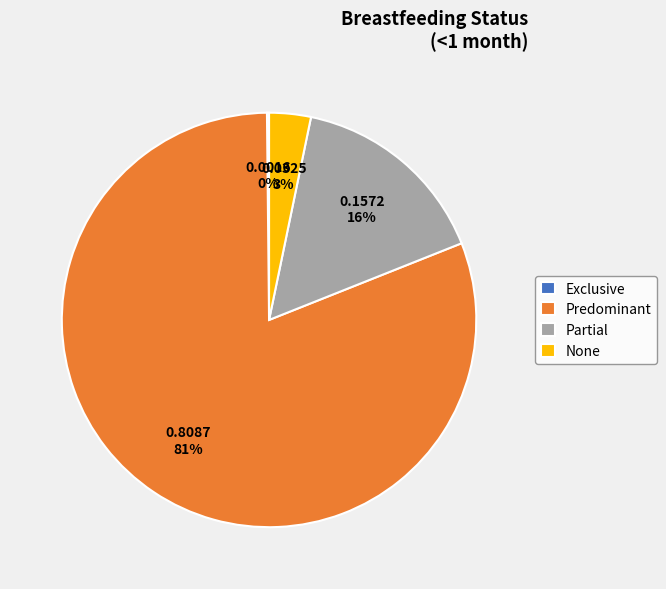

Which slice is the largest?

Predominant